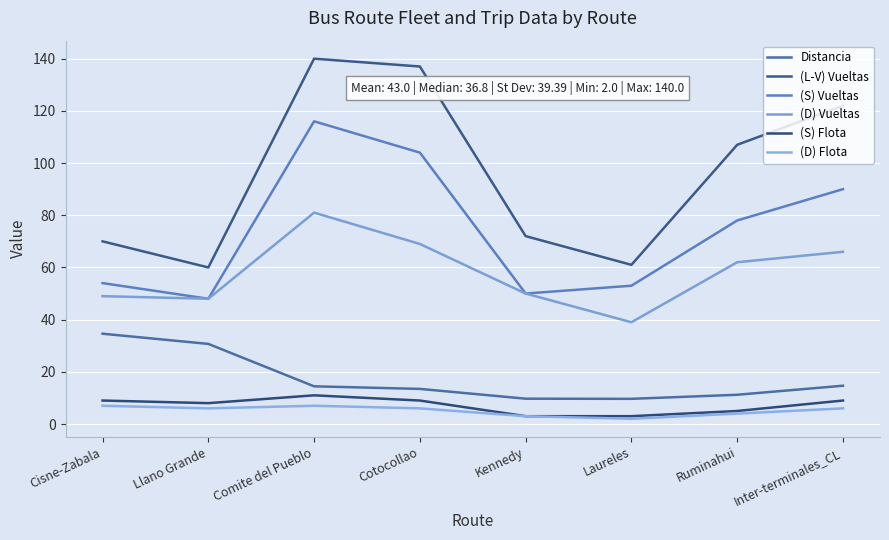

Where does the Distancia series first go above 14?

Cisne-Zabala